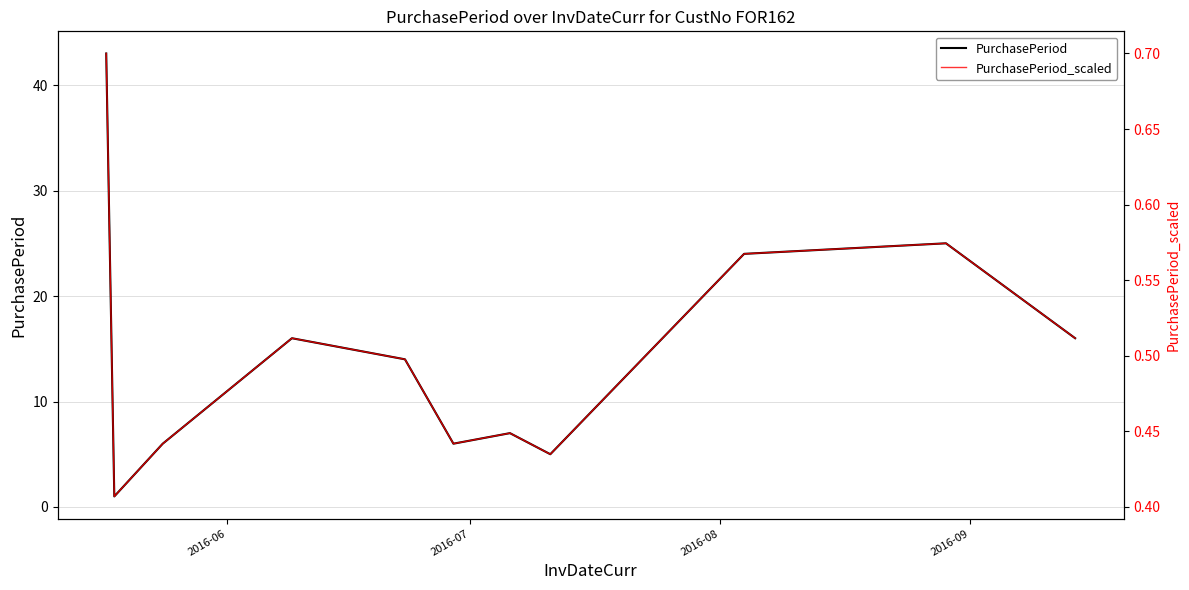

What is the difference between the second highest and minimum values in the PurchasePeriod_scaled series?

0.2